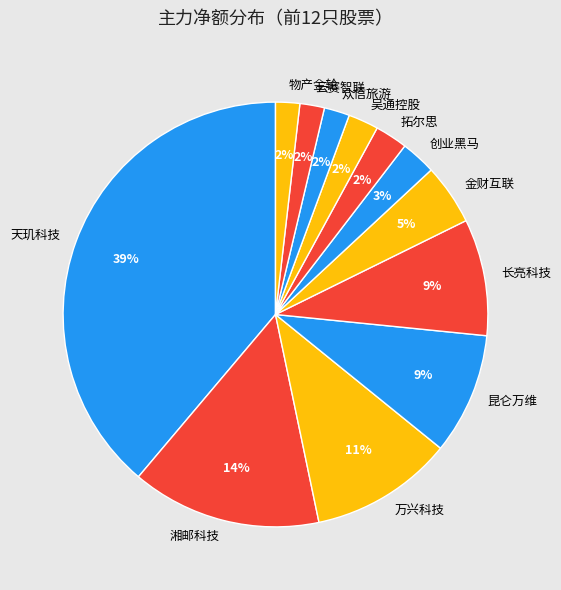

Which slice is the largest?

天玑科技